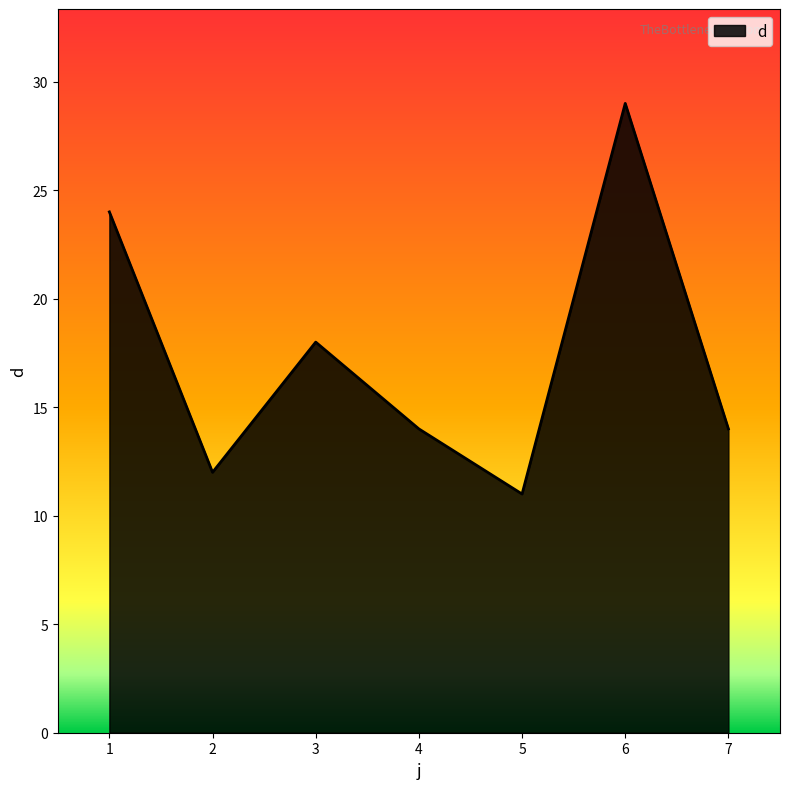

The chart shows a value of 18 at 3. True or false?

True